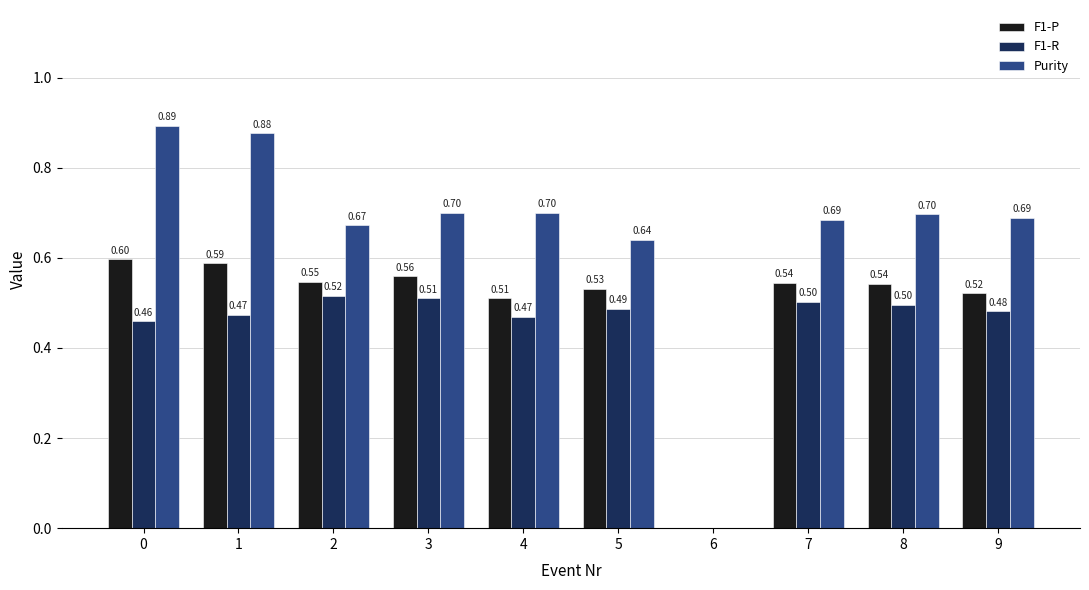

Between 5 and 7, which series saw the biggest shift?

Purity